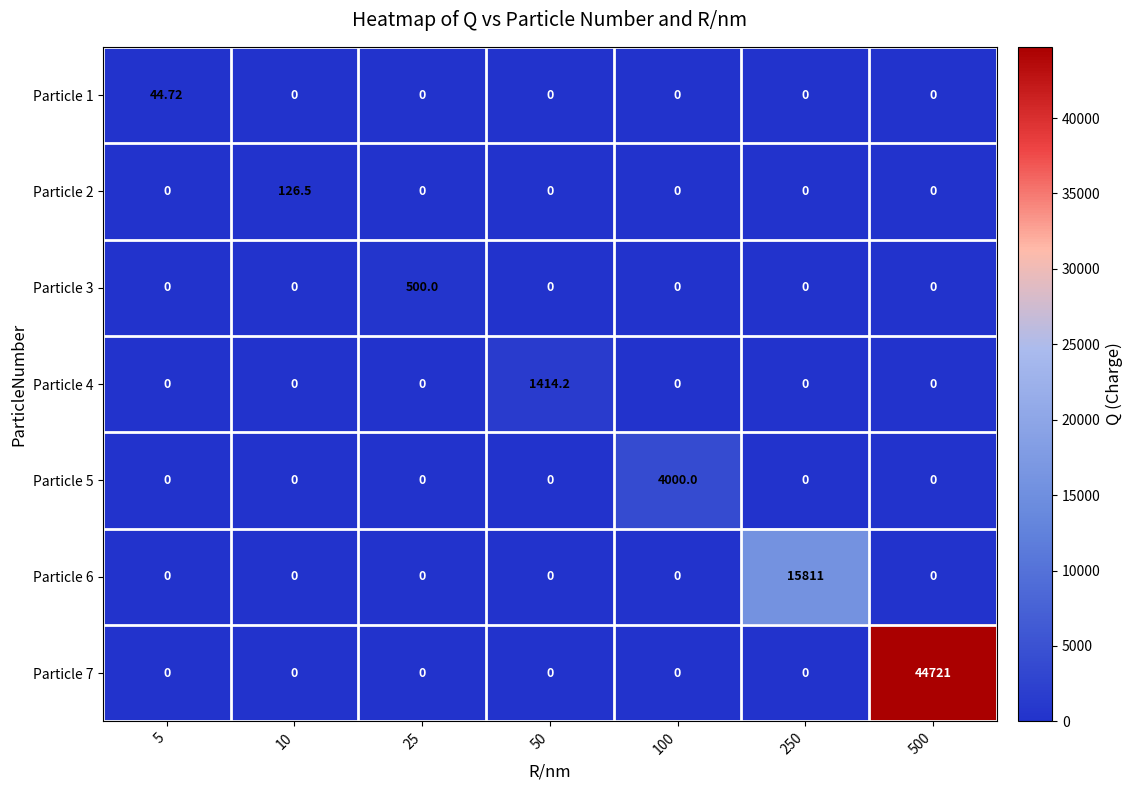

Is the value of Particle 4 at 100 greater than the value of Particle 6 at 250?

No